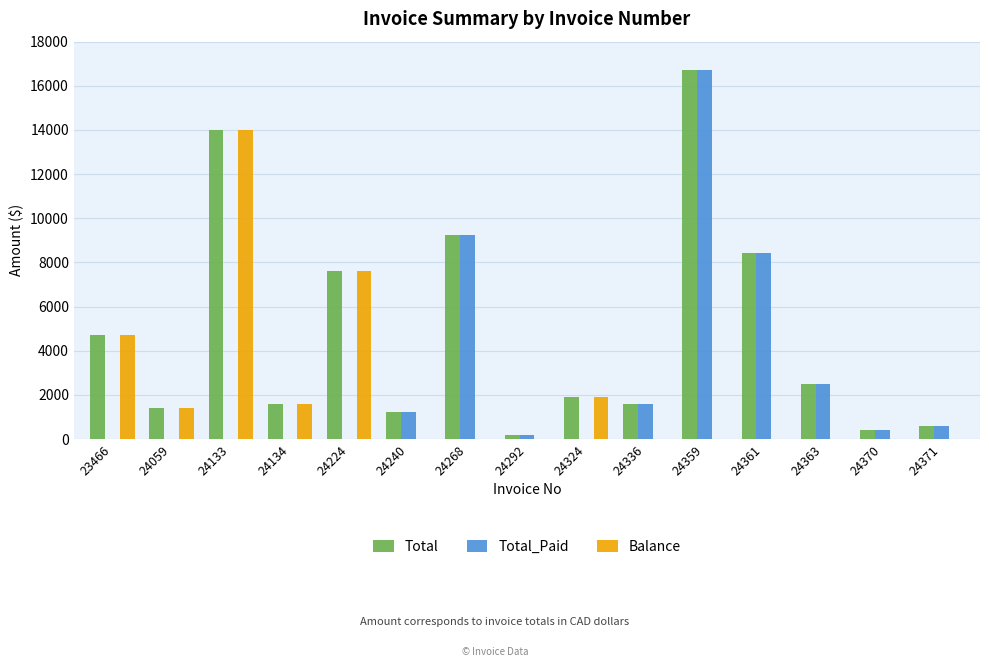

Reading left to right, extract all data points from this chart.

Total: 4728.4	1408.4	13983.8	1609.7	7631.5	1207.2	9255.5	201.2	1911.5	1609.7	16700.1	8450.7	2515.1	402.4	603.6
Total_Paid: 0.0	0.0	0.0	0.0	0.0	1207.2	9255.5	201.2	0.0	1609.7	16700.1	8450.7	2515.1	402.4	603.6
Balance: 4728.4	1408.4	13983.8	1609.7	7631.5	0.0	0.0	0.0	1911.5	0.0	0.0	0.0	0.0	0.0	0.0